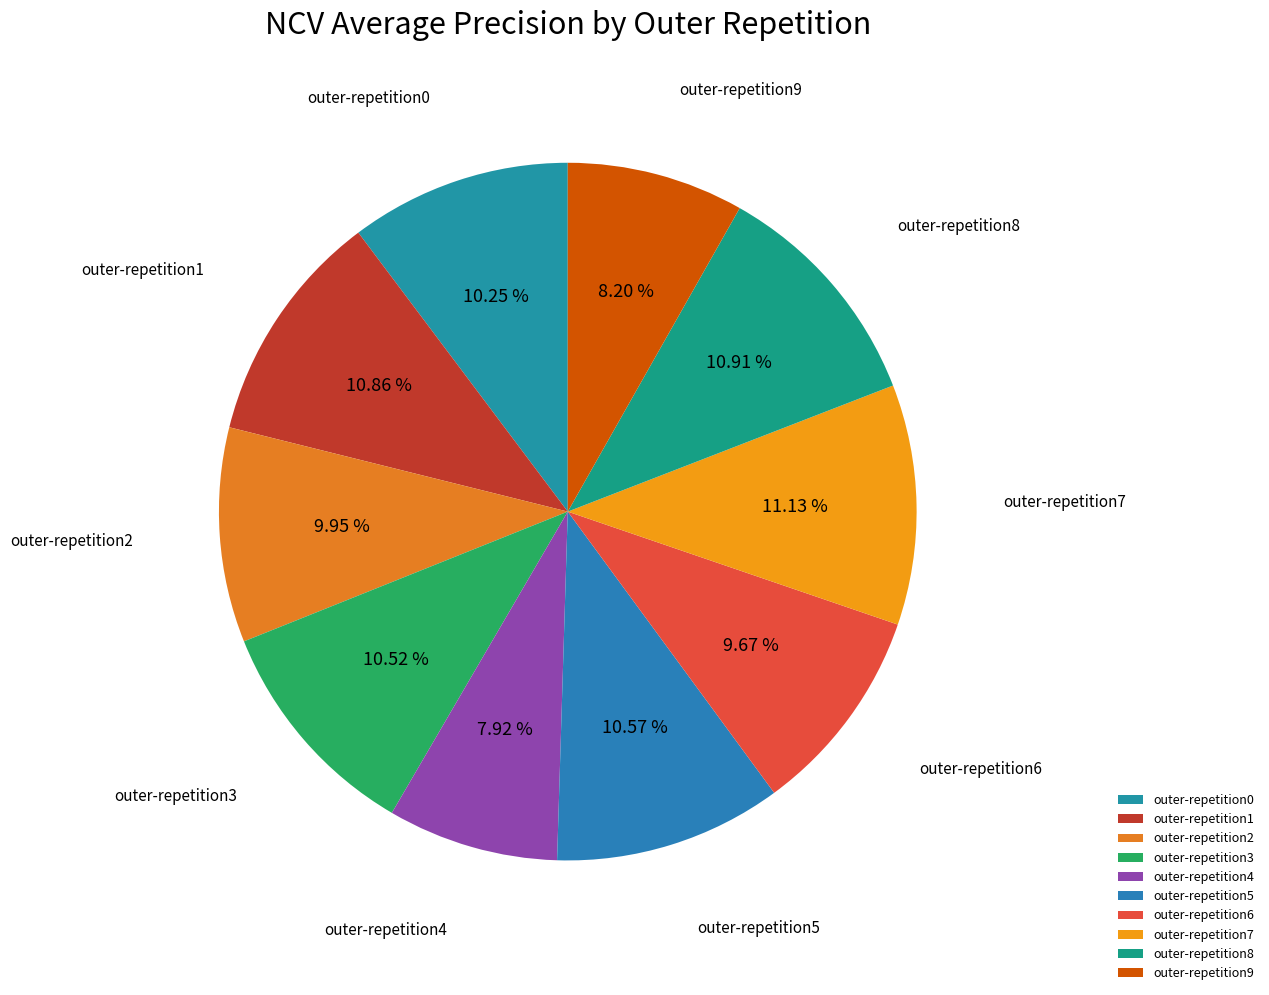

To the nearest percent, what is the combined percentage of outer-repetition6 and outer-repetition4?

18%